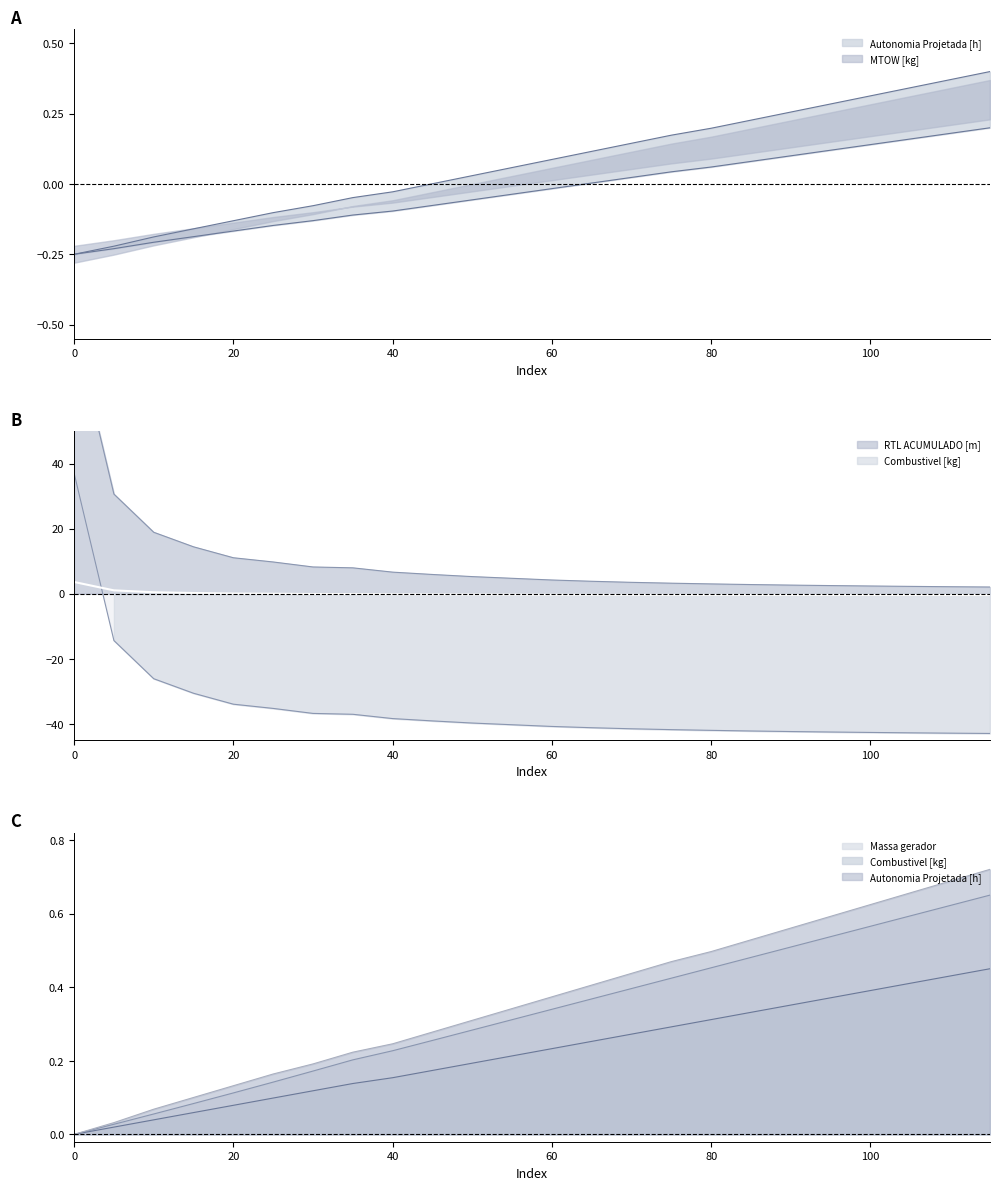

The Autonomia Projetada [h] series shows 0.3 at 90. True or false?

True